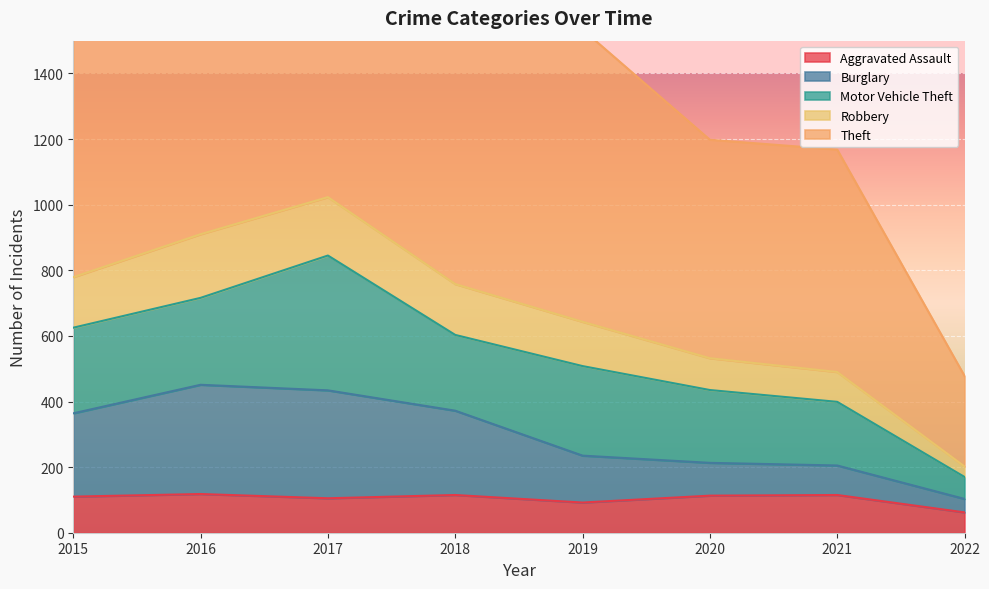

What is the minimum value for Aggravated Assault?

62